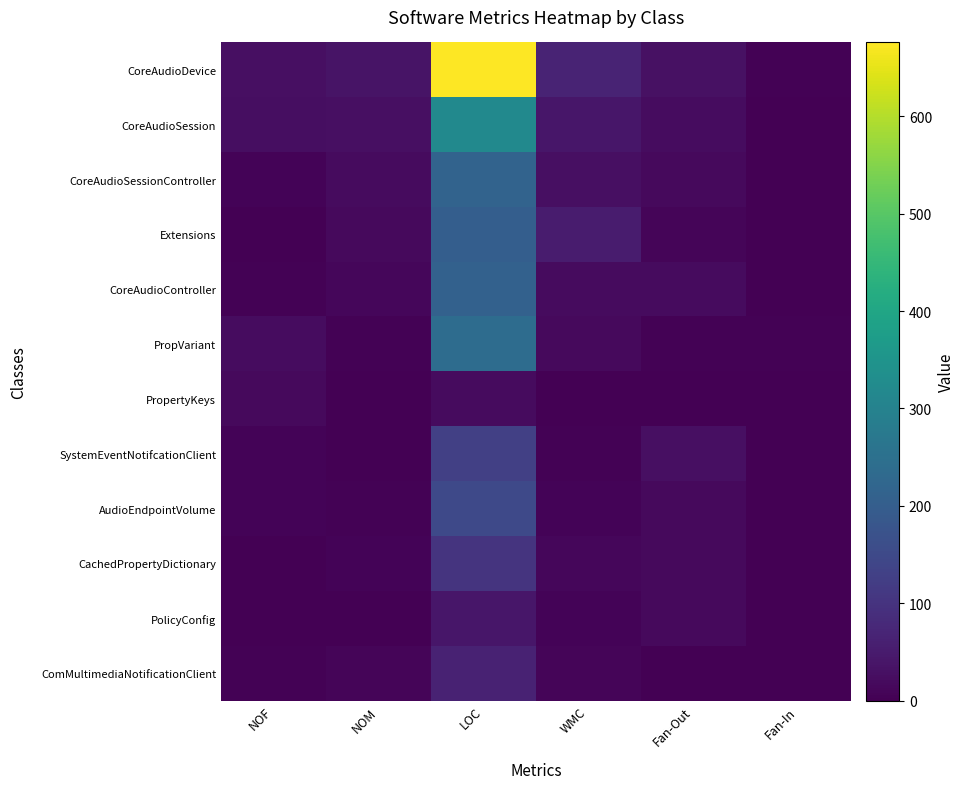

At how many categories does at least one series exceed 244?

1